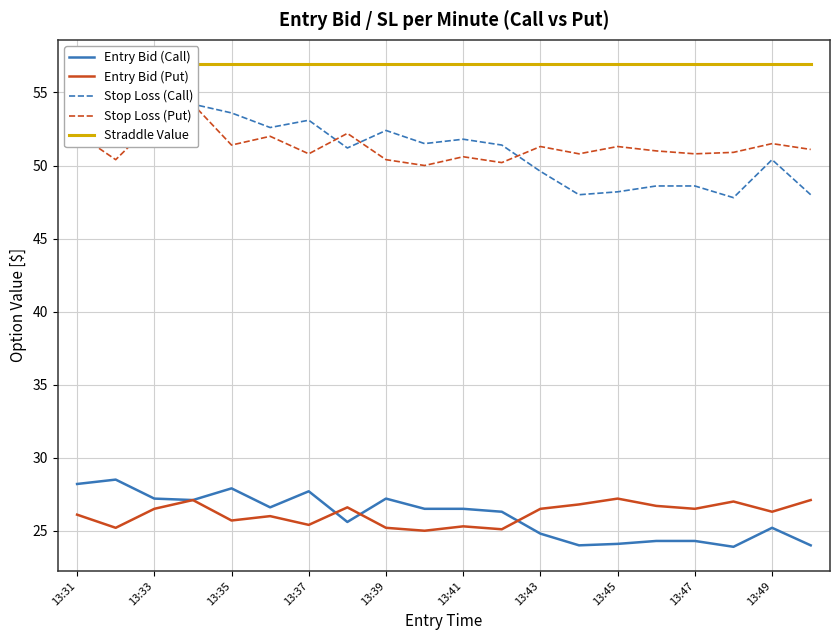

What are all the series names shown in the legend?

Entry Bid (Call), Entry Bid (Put), Stop Loss (Call), Stop Loss (Put), Straddle Value